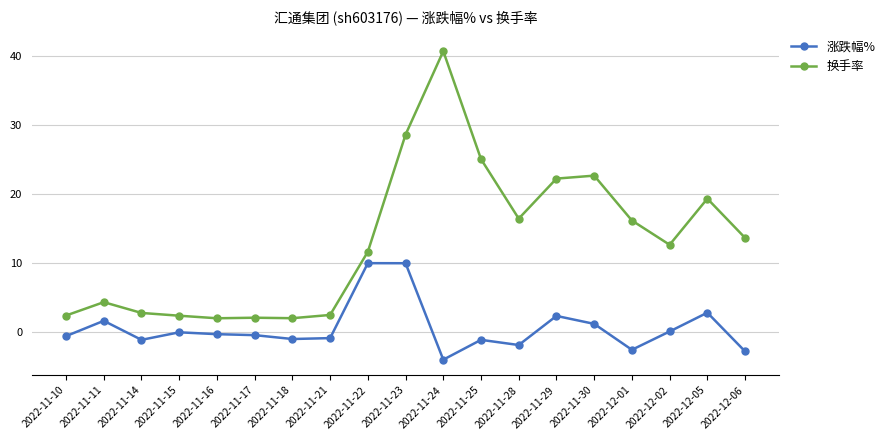

True or false: 涨跌幅% and 换手率 intersect in this chart.

False